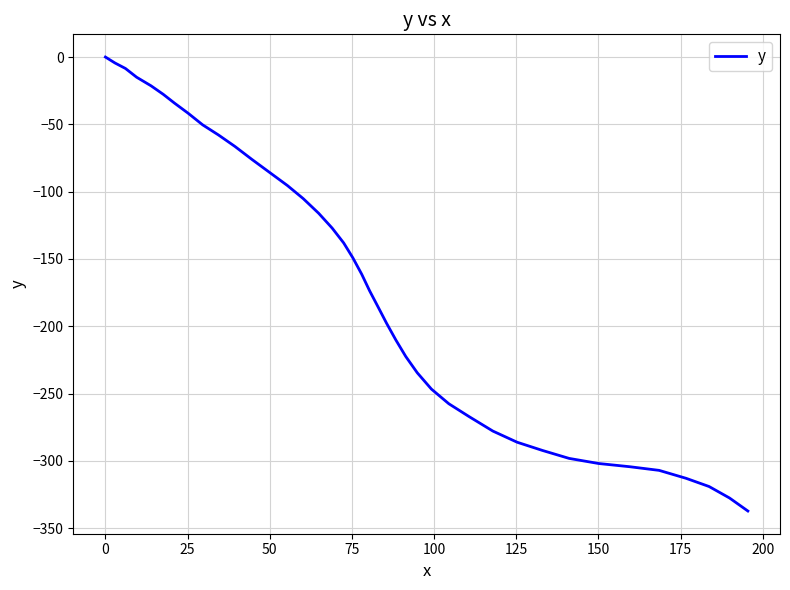

What is the smallest value displayed?

-337.3